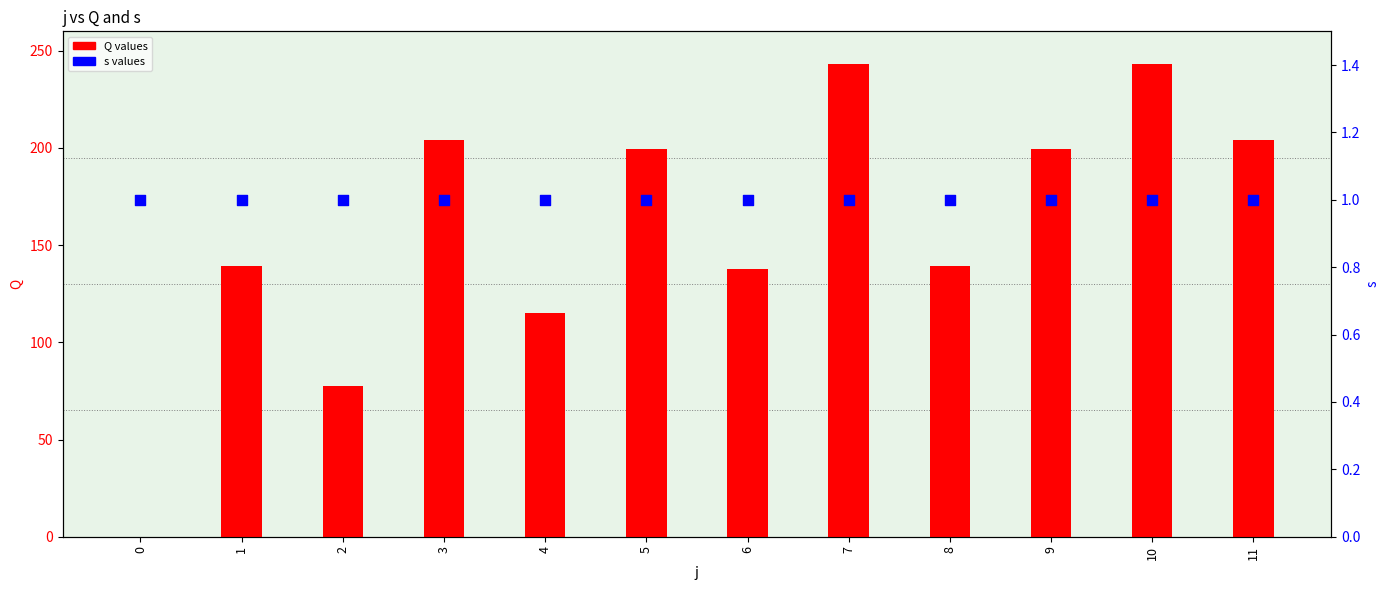

Which series has the widest spread of Y values?

Q values